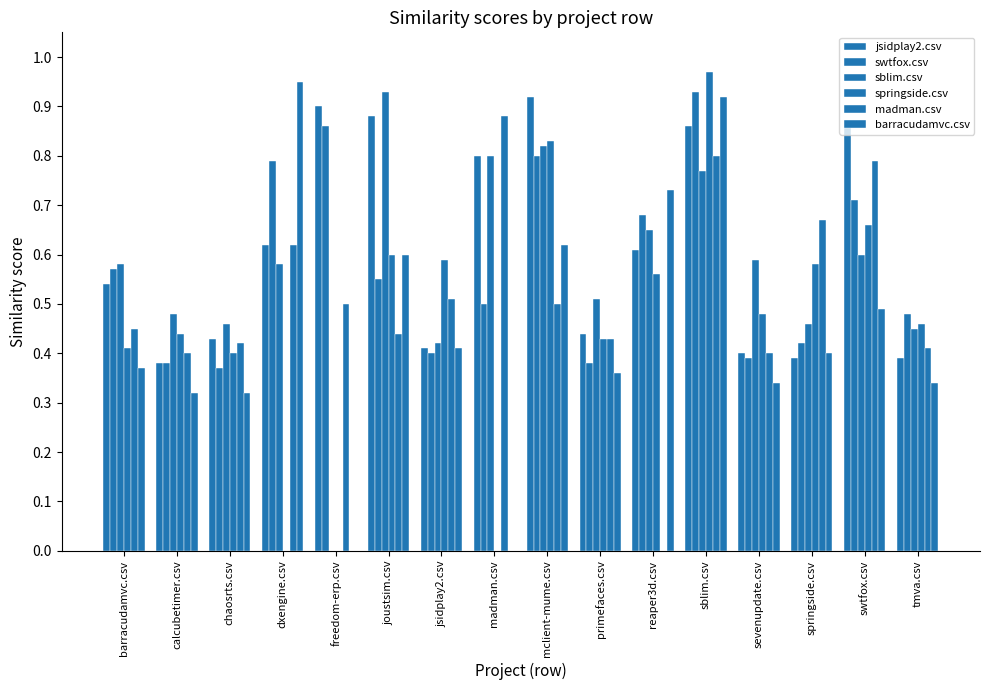

Does the chart contain stacked bars?

No